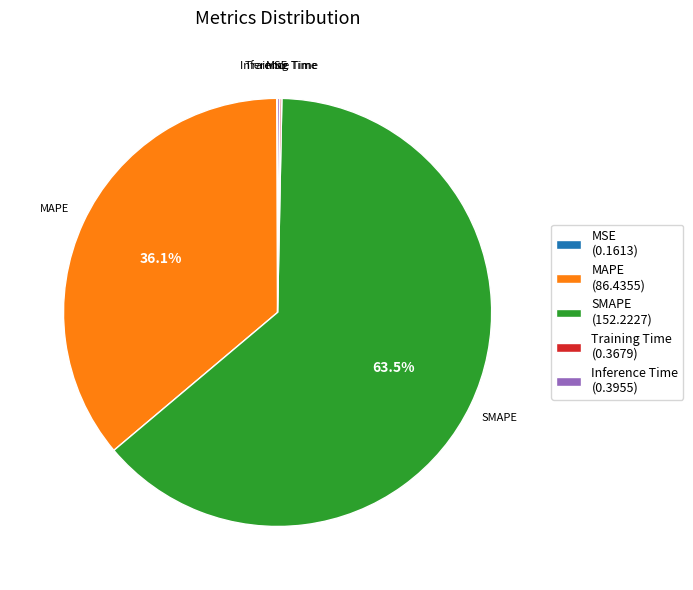

To the nearest percent, what is the difference between the largest and smallest slice percentages?

63%